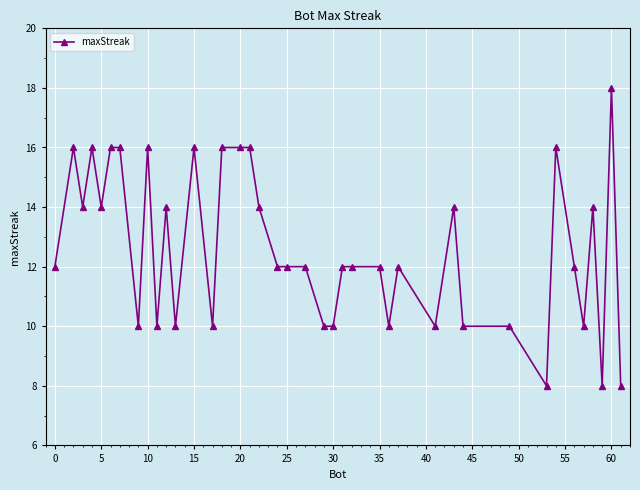

What is the smallest value displayed?

8